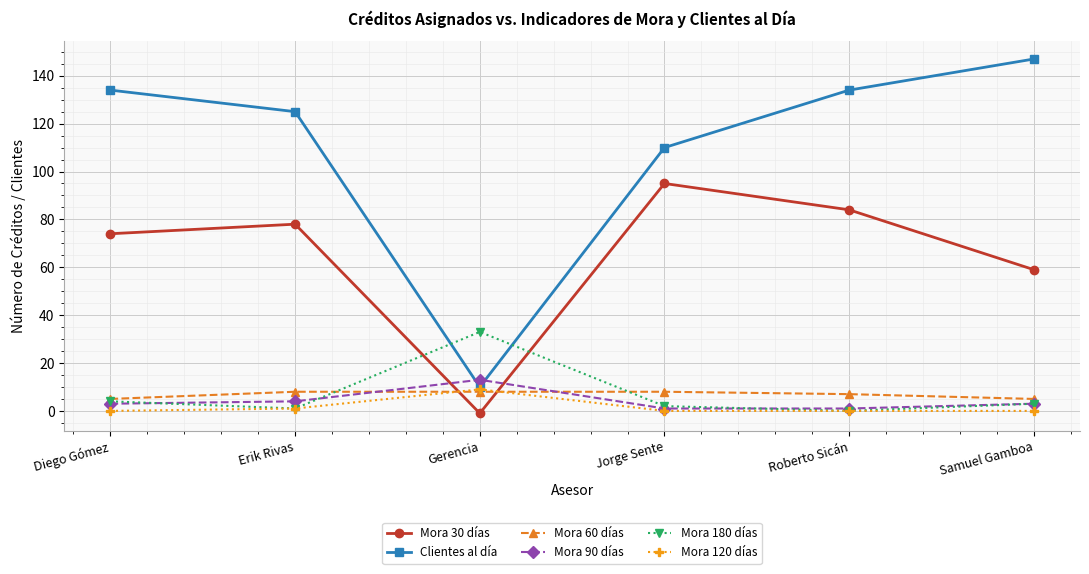

What is the difference between the highest and lowest values at Erik Rivas?

124